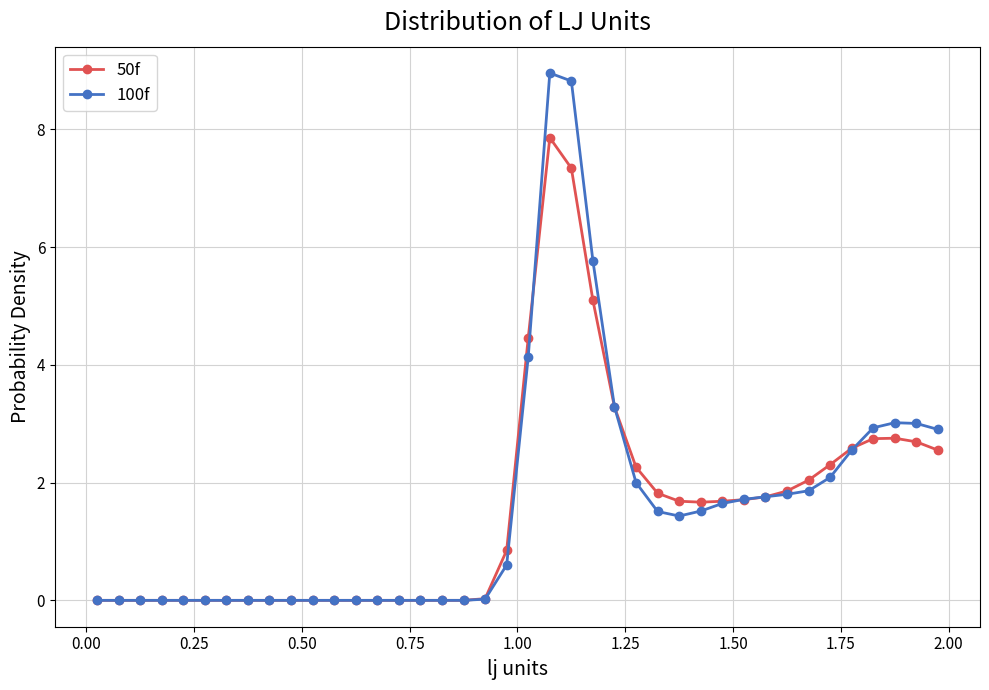

List the series in order of their peak value, highest first.

100f, 50f